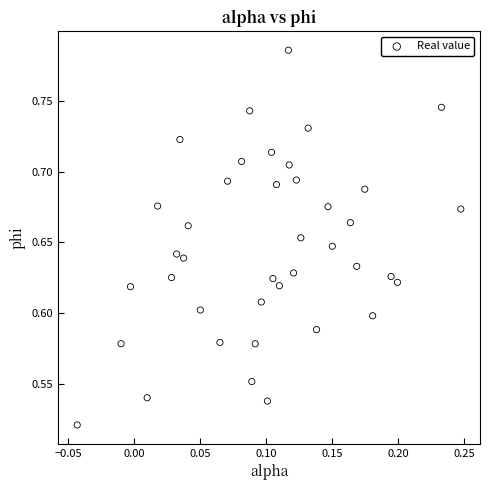

What is the range of X values (max minus min)?

0.3